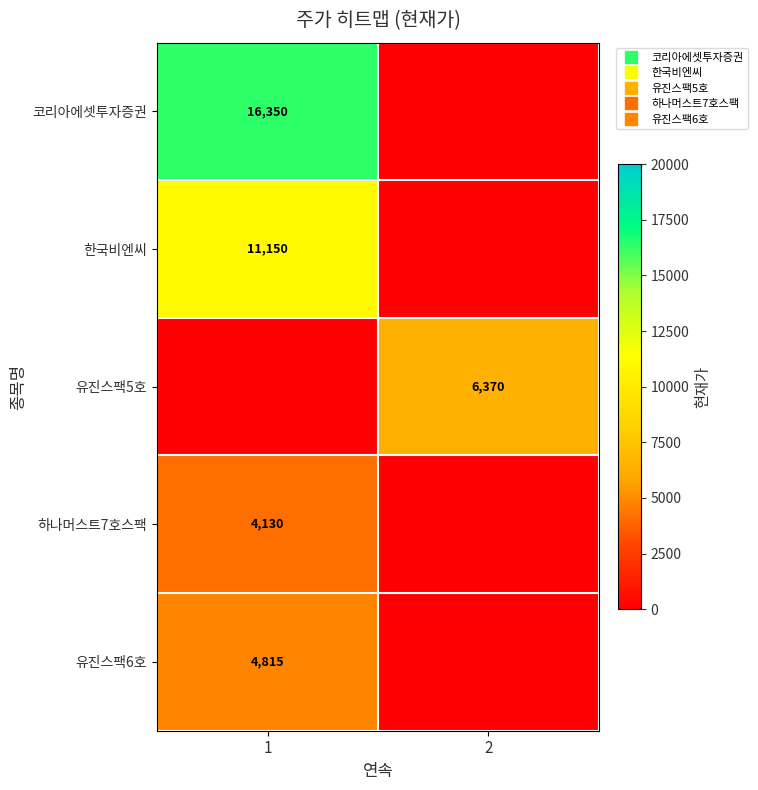

At how many categories does at least one series exceed 9438?

1